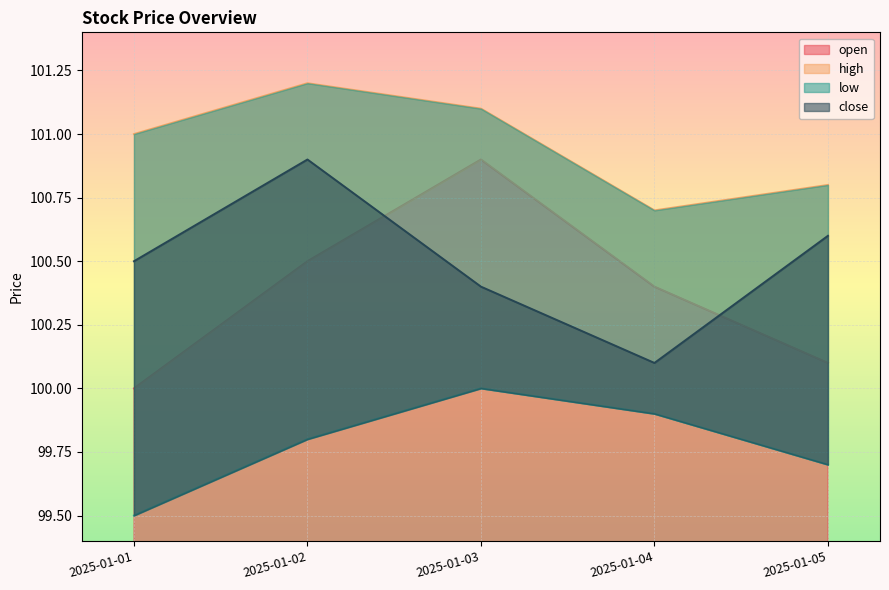

Rank the categories by open value from lowest to highest.

2025-01-01, 2025-01-05, 2025-01-04, 2025-01-02, 2025-01-03